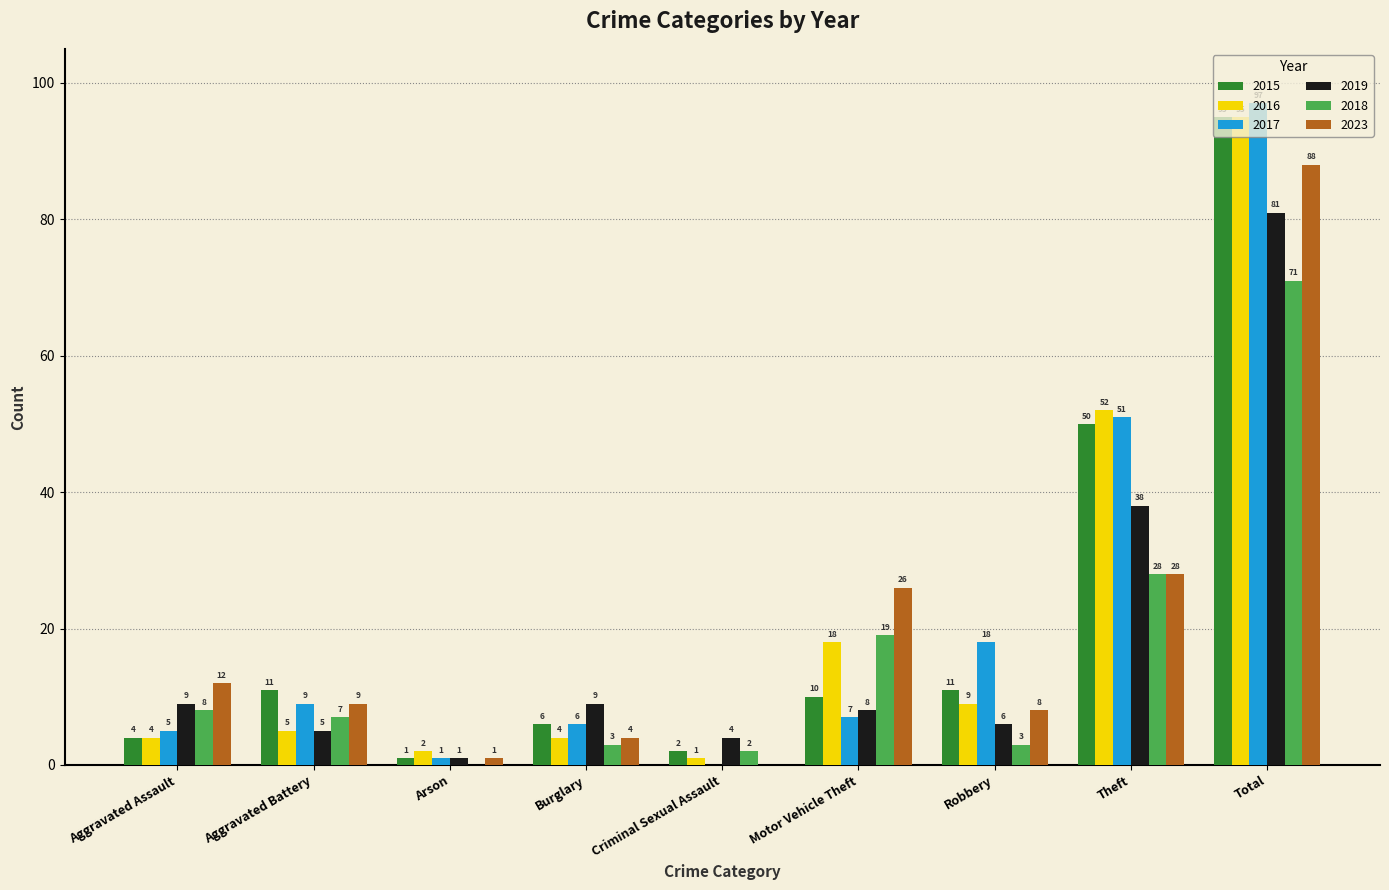

Where is 2016 nearest to the value 48?

Theft